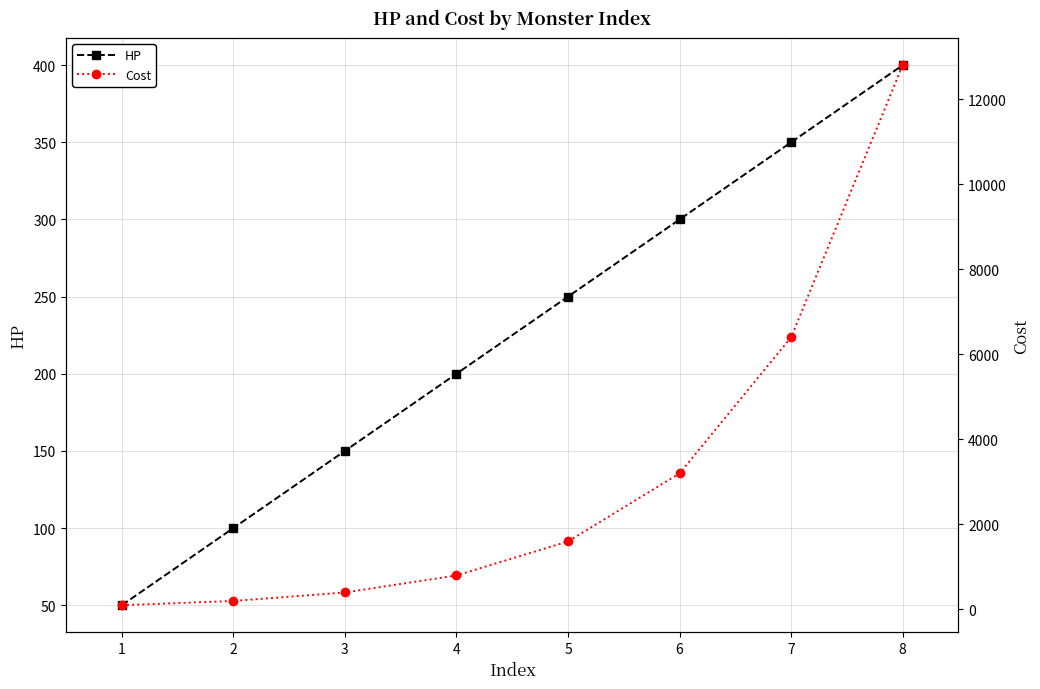

What is the difference between the maximum and minimum values in the HP series?

350